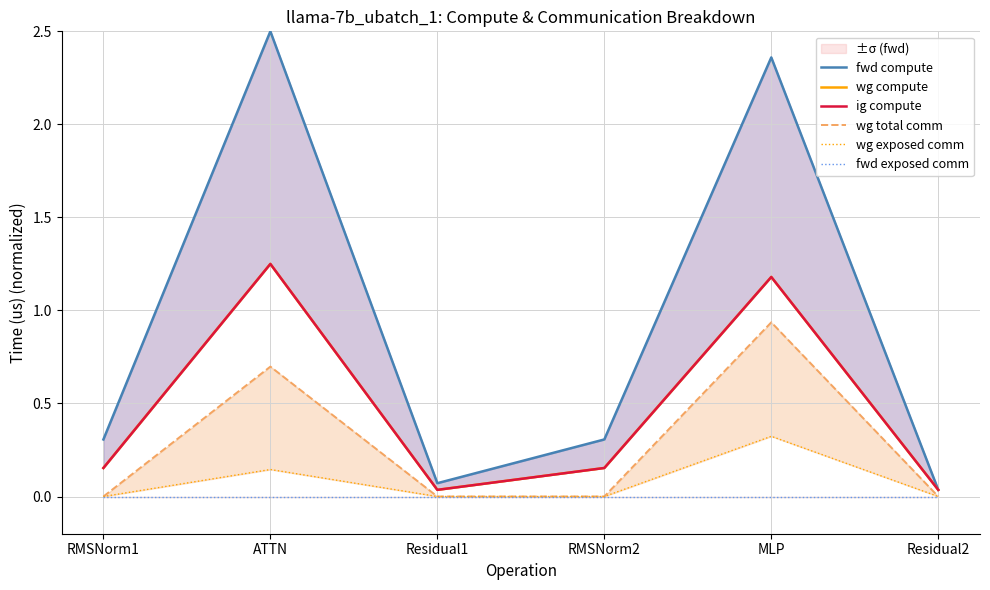

What value does the fwd compute series have at RMSNorm2?

0.3